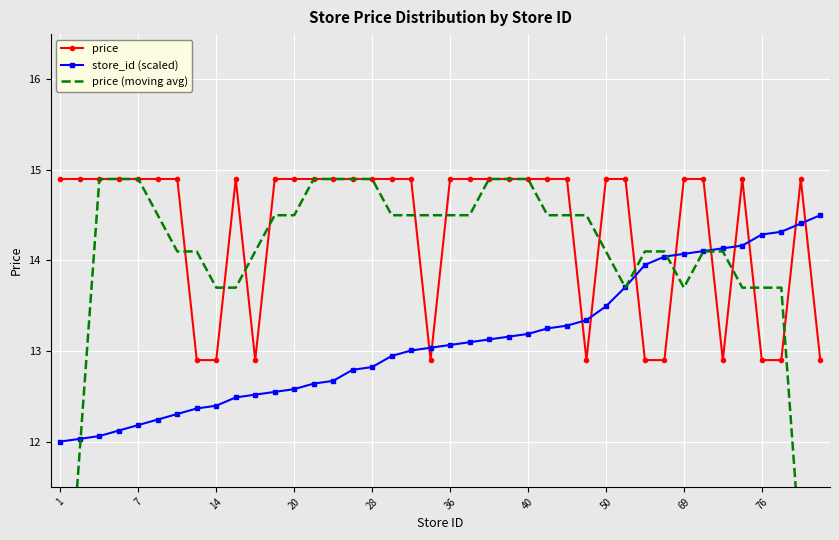

What is the value of the price (moving avg) point at the 38th from the left?

13.7